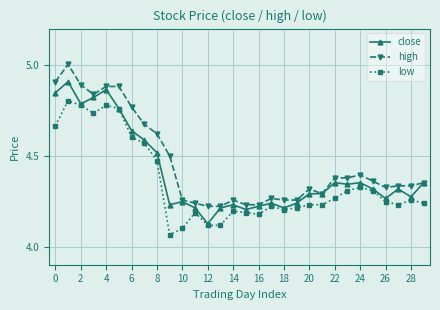

True or false: high and low intersect in this chart.

False